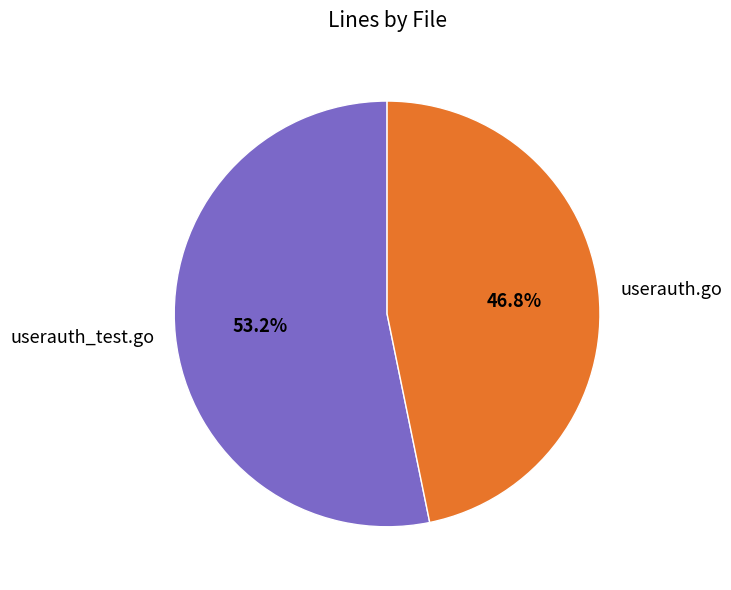

How many slices are in this pie chart?

2